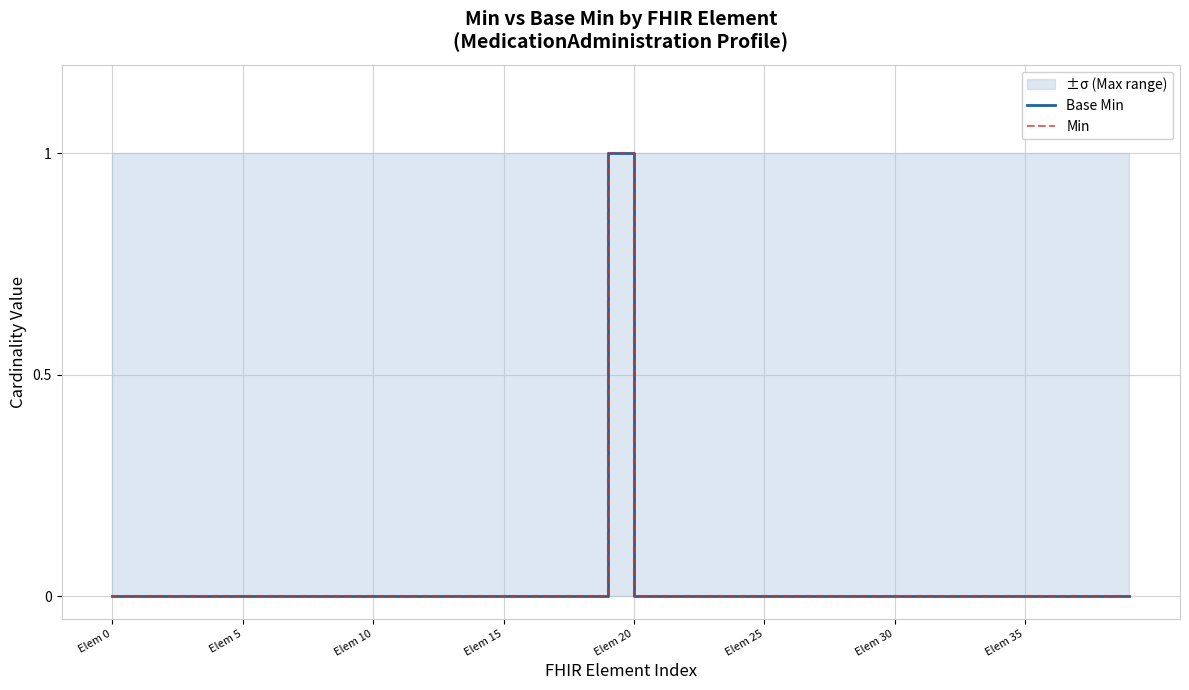

The value of Min at Elem 35 is 0. True or false?

True